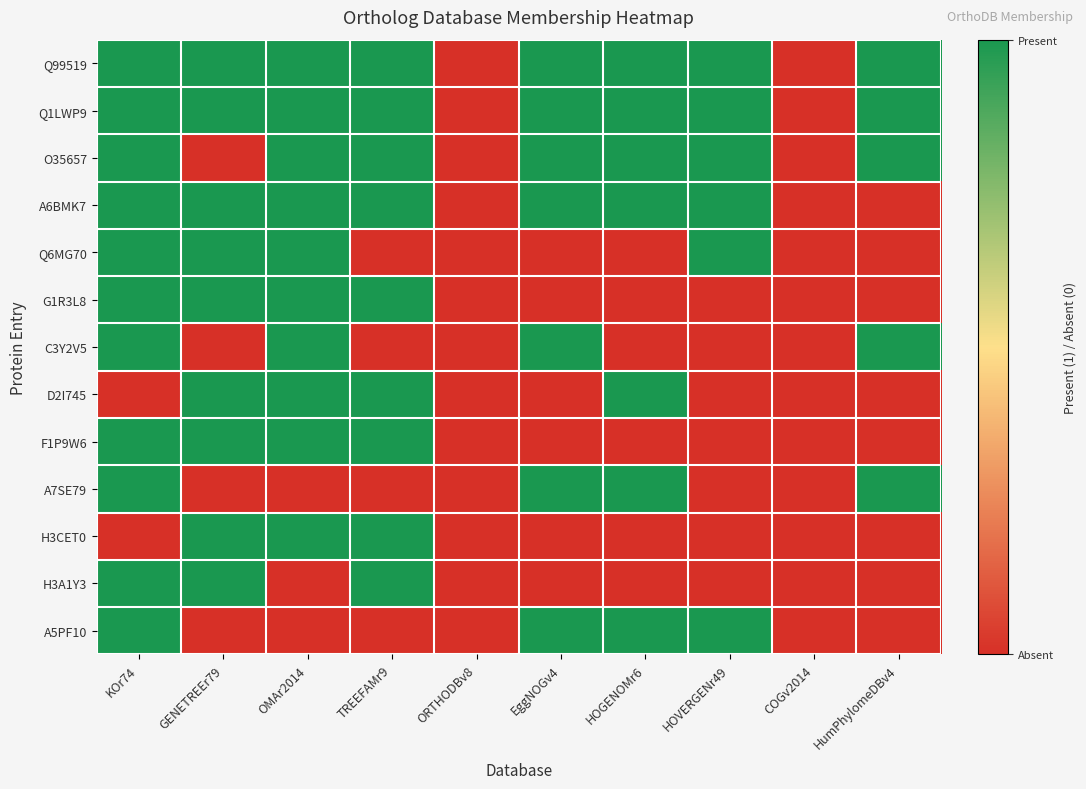

Reading right to left, transcribe all the data shown in this chart.

Q99519: HumPhylomeDBv4=1	COGv2014=0	HOVERGENr49=1	HOGENOMr6=1	EggNOGv4=1	ORTHODBv8=0	TREEFAMr9=1	OMAr2014=1	GENETREEr79=1	KOr74=1
Q1LWP9: HumPhylomeDBv4=1	COGv2014=0	HOVERGENr49=1	HOGENOMr6=1	EggNOGv4=1	ORTHODBv8=0	TREEFAMr9=1	OMAr2014=1	GENETREEr79=1	KOr74=1
O35657: HumPhylomeDBv4=1	COGv2014=0	HOVERGENr49=1	HOGENOMr6=1	EggNOGv4=1	ORTHODBv8=0	TREEFAMr9=1	OMAr2014=1	GENETREEr79=0	KOr74=1
A6BMK7: HumPhylomeDBv4=0	COGv2014=0	HOVERGENr49=1	HOGENOMr6=1	EggNOGv4=1	ORTHODBv8=0	TREEFAMr9=1	OMAr2014=1	GENETREEr79=1	KOr74=1
Q6MG70: HumPhylomeDBv4=0	COGv2014=0	HOVERGENr49=1	HOGENOMr6=0	EggNOGv4=0	ORTHODBv8=0	TREEFAMr9=0	OMAr2014=1	GENETREEr79=1	KOr74=1
G1R3L8: HumPhylomeDBv4=0	COGv2014=0	HOVERGENr49=0	HOGENOMr6=0	EggNOGv4=0	ORTHODBv8=0	TREEFAMr9=1	OMAr2014=1	GENETREEr79=1	KOr74=1
C3Y2V5: HumPhylomeDBv4=1	COGv2014=0	HOVERGENr49=0	HOGENOMr6=0	EggNOGv4=1	ORTHODBv8=0	TREEFAMr9=0	OMAr2014=1	GENETREEr79=0	KOr74=1
D2I745: HumPhylomeDBv4=0	COGv2014=0	HOVERGENr49=0	HOGENOMr6=1	EggNOGv4=0	ORTHODBv8=0	TREEFAMr9=1	OMAr2014=1	GENETREEr79=1	KOr74=0
F1P9W6: HumPhylomeDBv4=0	COGv2014=0	HOVERGENr49=0	HOGENOMr6=0	EggNOGv4=0	ORTHODBv8=0	TREEFAMr9=1	OMAr2014=1	GENETREEr79=1	KOr74=1
A7SE79: HumPhylomeDBv4=1	COGv2014=0	HOVERGENr49=0	HOGENOMr6=1	EggNOGv4=1	ORTHODBv8=0	TREEFAMr9=0	OMAr2014=0	GENETREEr79=0	KOr74=1
H3CET0: HumPhylomeDBv4=0	COGv2014=0	HOVERGENr49=0	HOGENOMr6=0	EggNOGv4=0	ORTHODBv8=0	TREEFAMr9=1	OMAr2014=1	GENETREEr79=1	KOr74=0
H3A1Y3: HumPhylomeDBv4=0	COGv2014=0	HOVERGENr49=0	HOGENOMr6=0	EggNOGv4=0	ORTHODBv8=0	TREEFAMr9=1	OMAr2014=0	GENETREEr79=1	KOr74=1
A5PF10: HumPhylomeDBv4=0	COGv2014=0	HOVERGENr49=1	HOGENOMr6=1	EggNOGv4=1	ORTHODBv8=0	TREEFAMr9=0	OMAr2014=0	GENETREEr79=0	KOr74=1